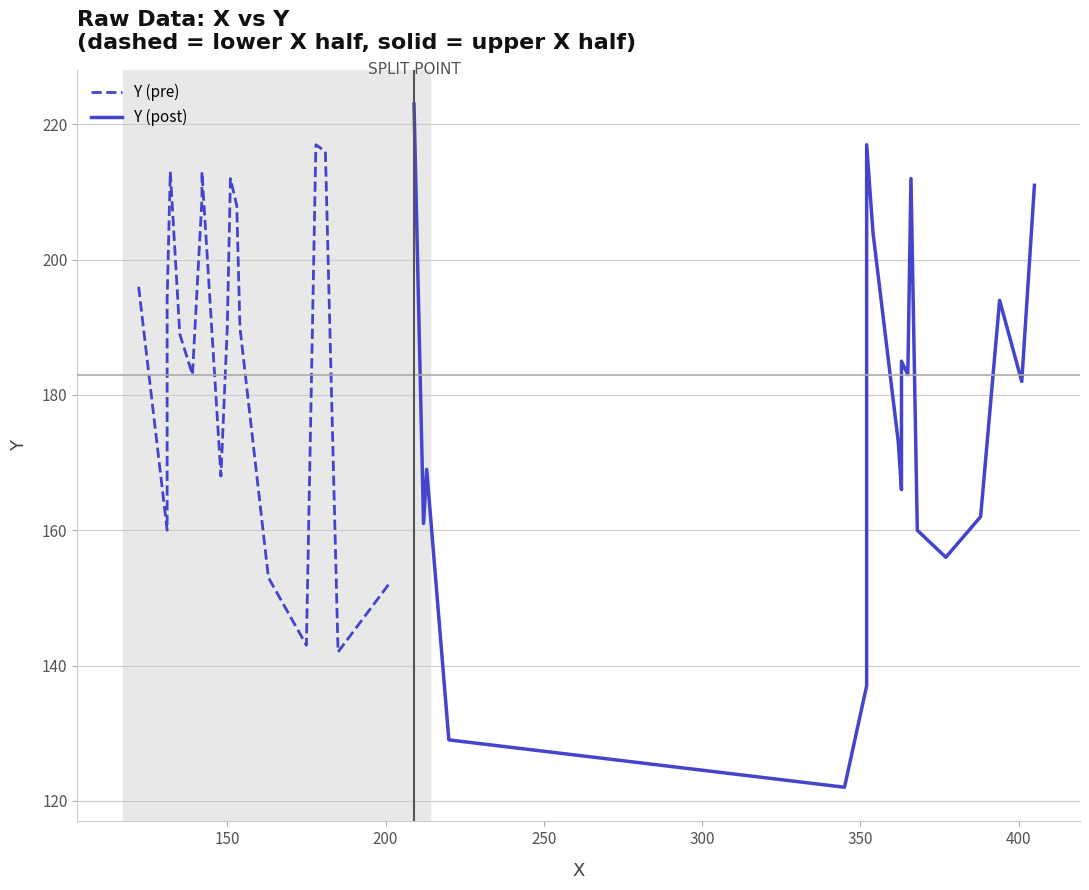

Reading left to right, transcribe all the data shown in this chart.

Y (pre): 196	160	171	194	213	189	183	209	213	168	190	212	208	190	153	143	217	216	142	152
Y (post): 223	161	169	129	122	137	217	204	173	166	170	185	183	212	160	156	162	194	182	211